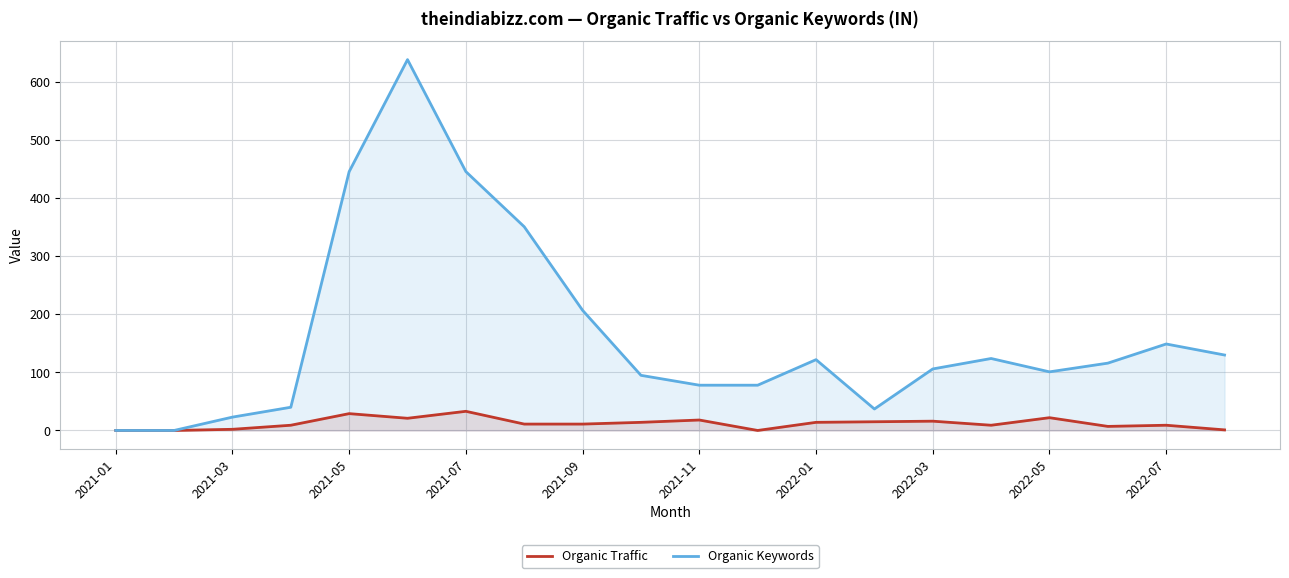

List the series in order of their overall mean, highest first.

Organic Keywords, Organic Traffic